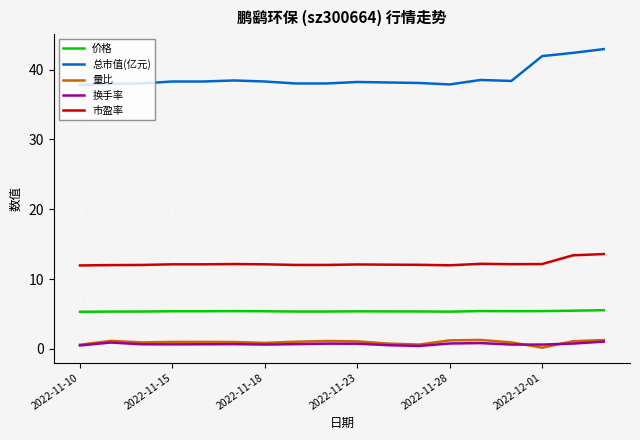

What is the minimum value for 总市值(亿元)?

37.8